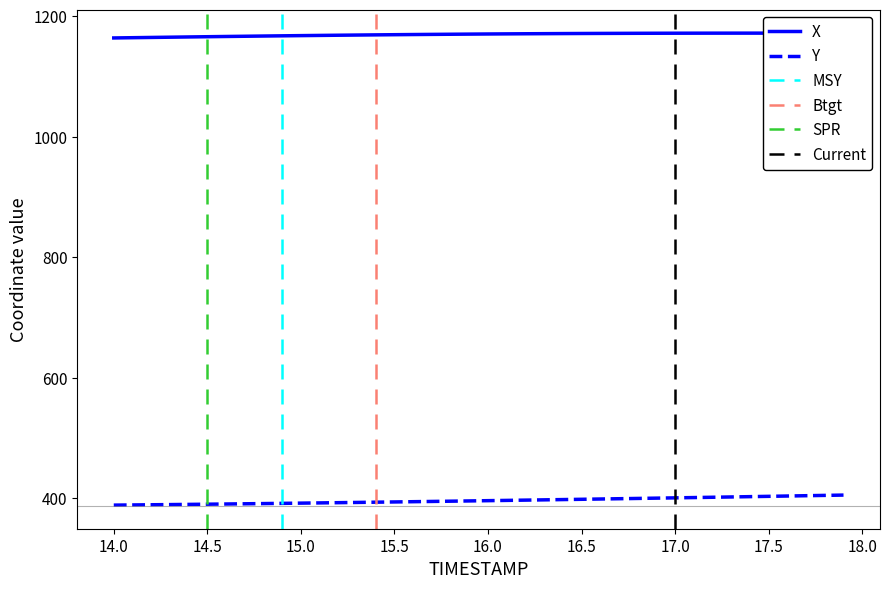

True or false: X and Y cross at least once.

False